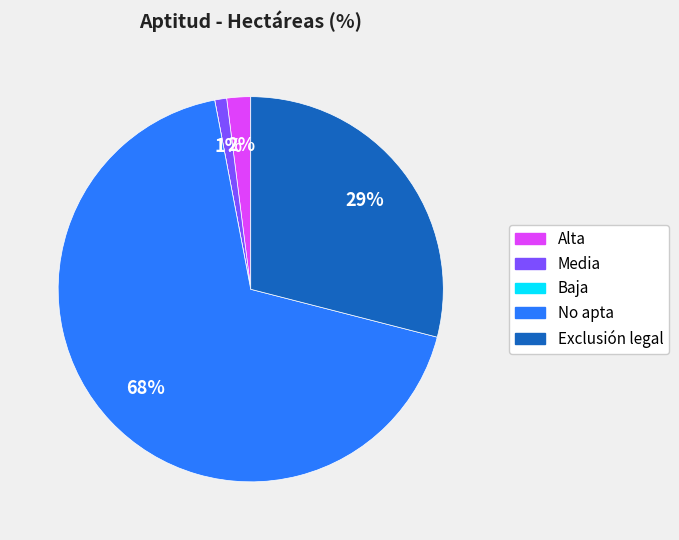

Do No apta and Exclusión legal together represent more than half of the pie?

Yes